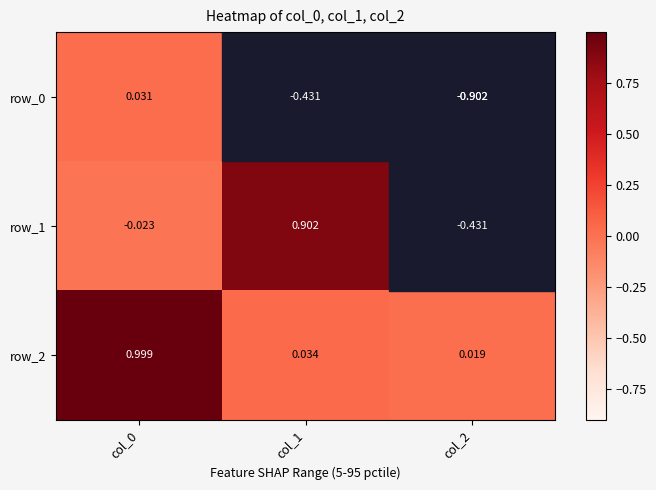

Where does the row_1 series first go above 0?

col_1